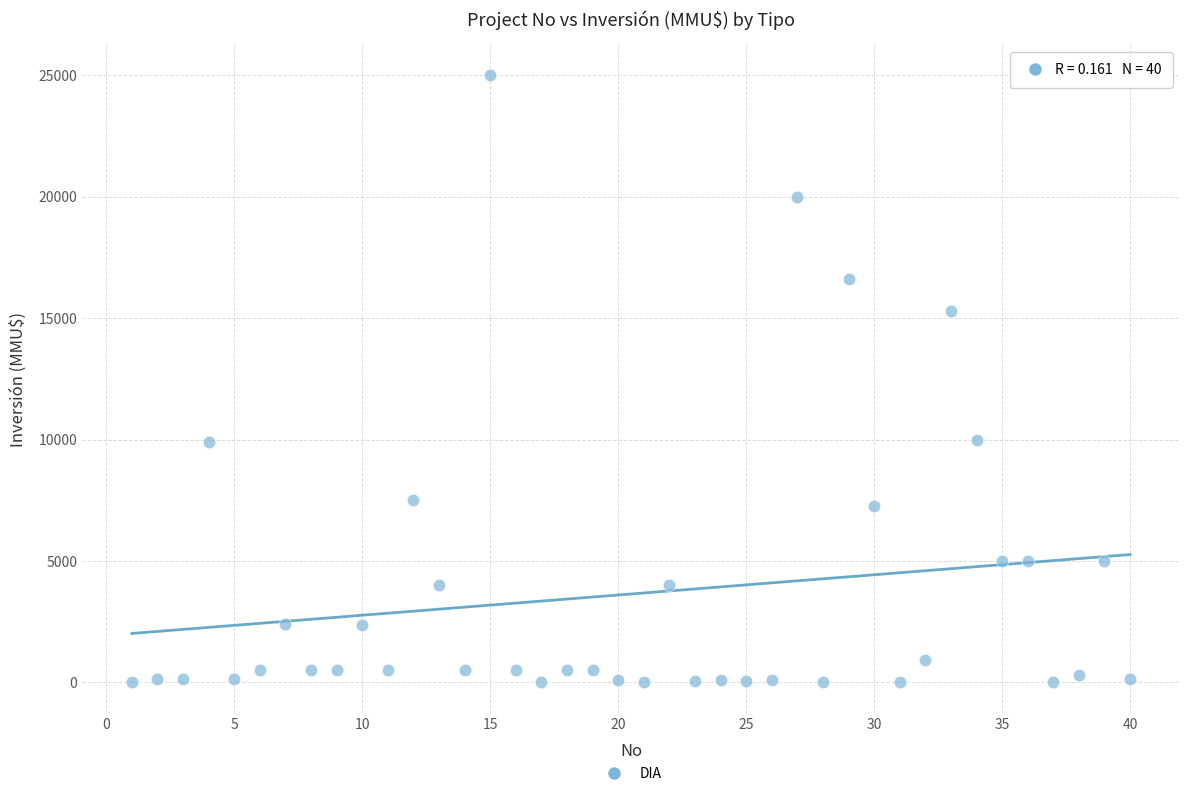

What is the range of Y values (max minus min)?

25000